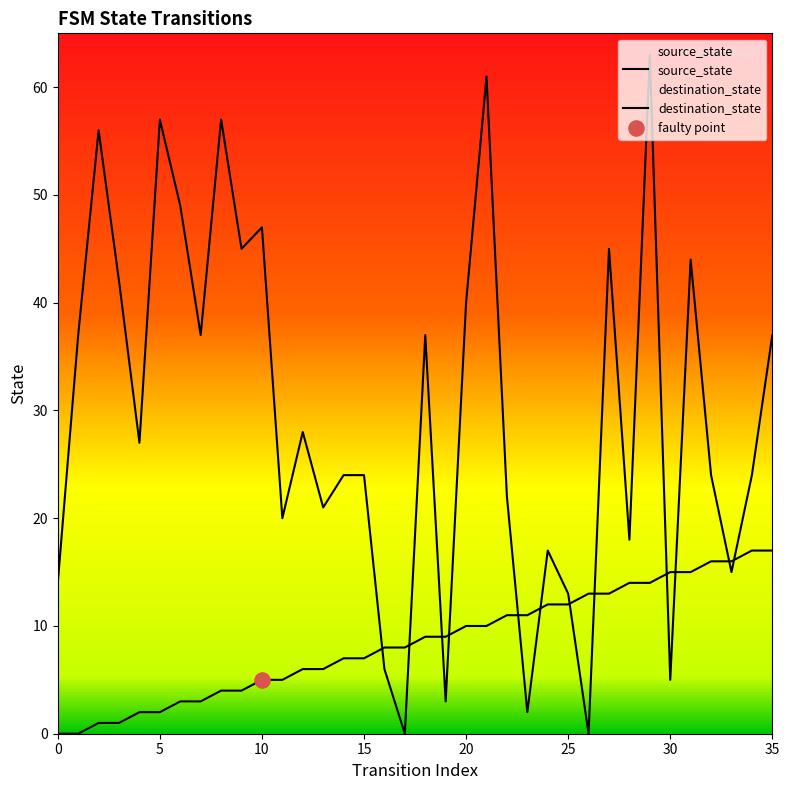

Which series has the largest total across all categories?

destination_state